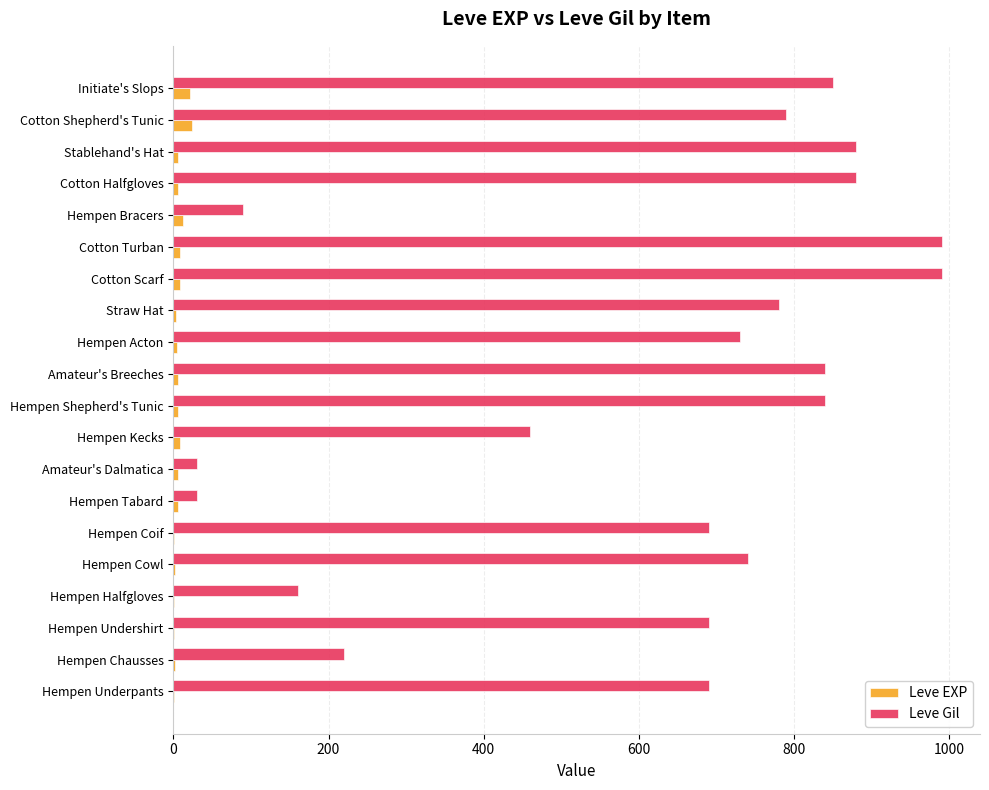

True or false: Leve Gil has a value of 498 at Hempen Cowl.

False